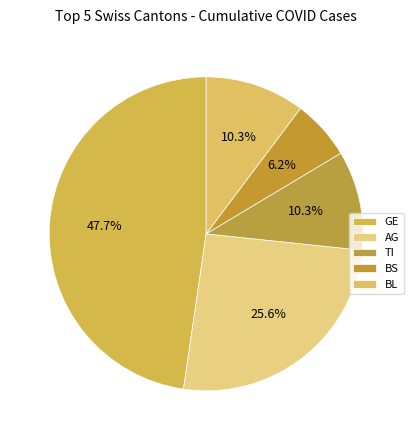

How many segments does this pie chart have?

5